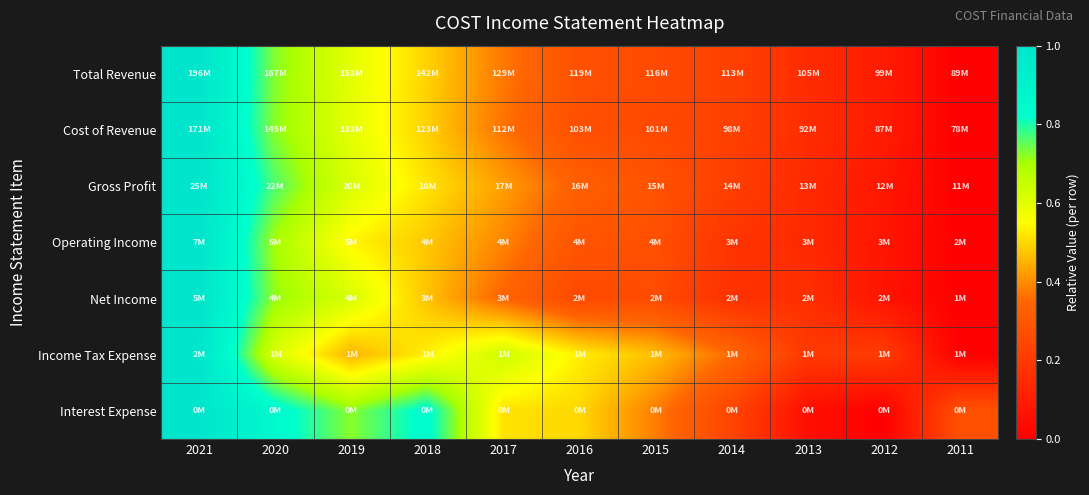

Count the number of categories in the chart.

11